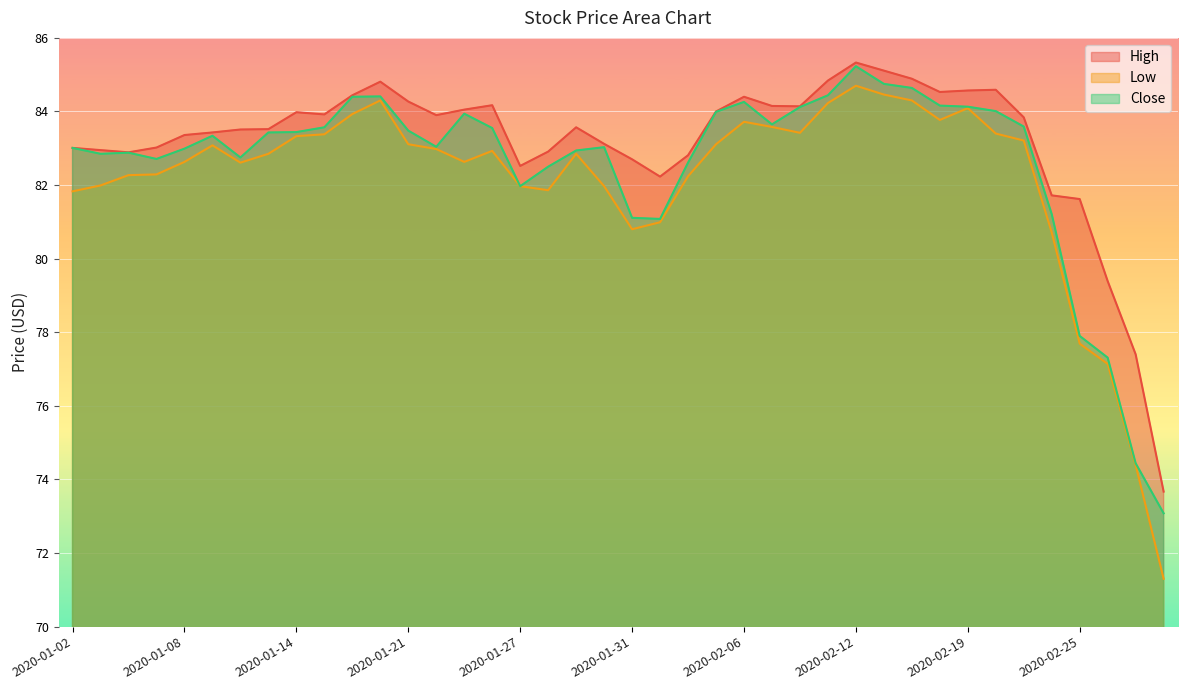

How many lines are shown in the chart?

3